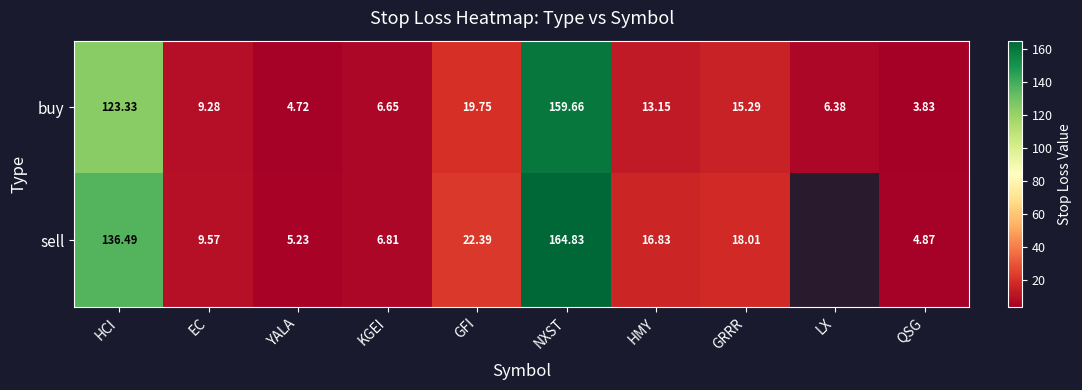

Between EC and NXST, which series saw the biggest shift?

sell